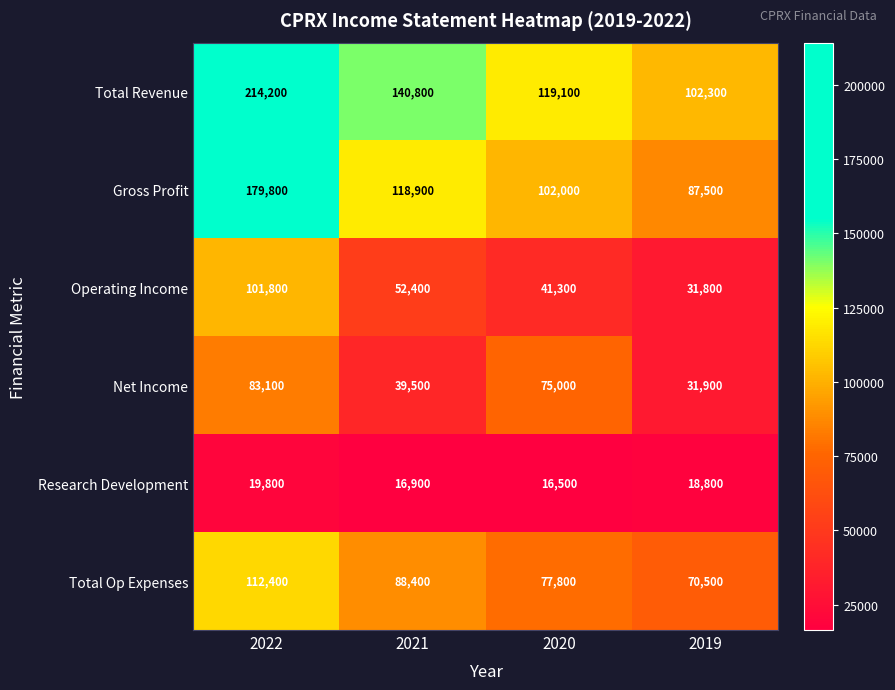

What is the difference between the highest and lowest values at 2019?

83500